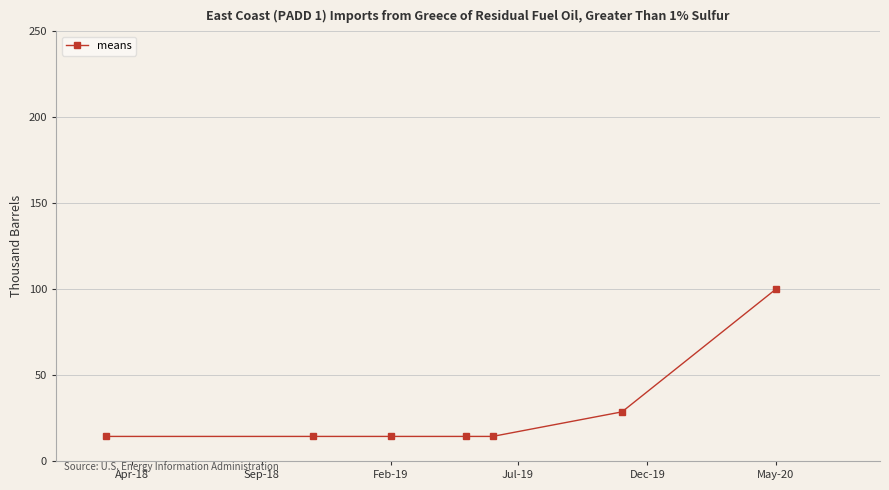

What is the difference between the second highest and second lowest values?

14.3